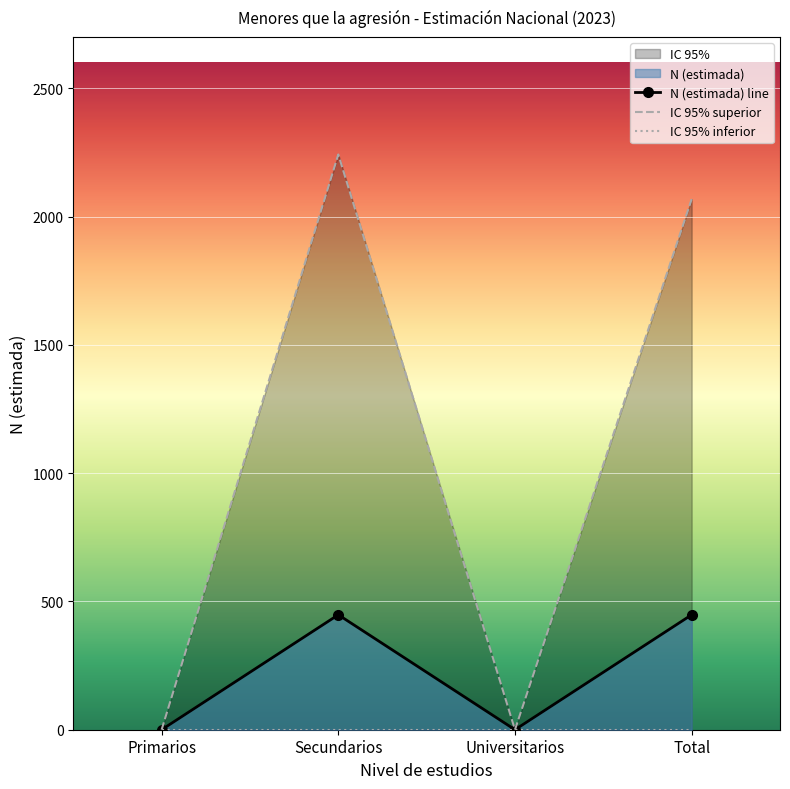

Reading left to right, list all the values displayed in this chart.

N (estimada): 0	448	0	448
IC 95% superior: 0	2242	0	2068